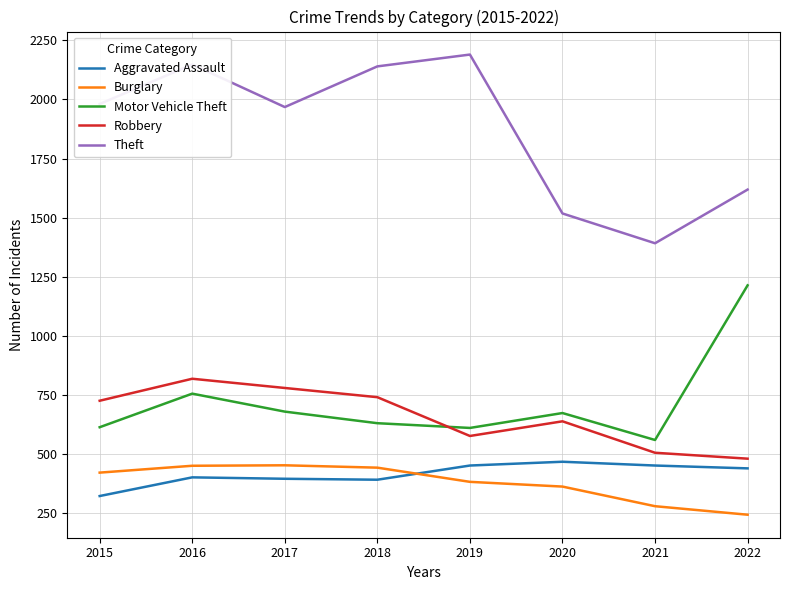

Rank the series at 2022 from lowest to highest value.

Burglary, Aggravated Assault, Robbery, Motor Vehicle Theft, Theft